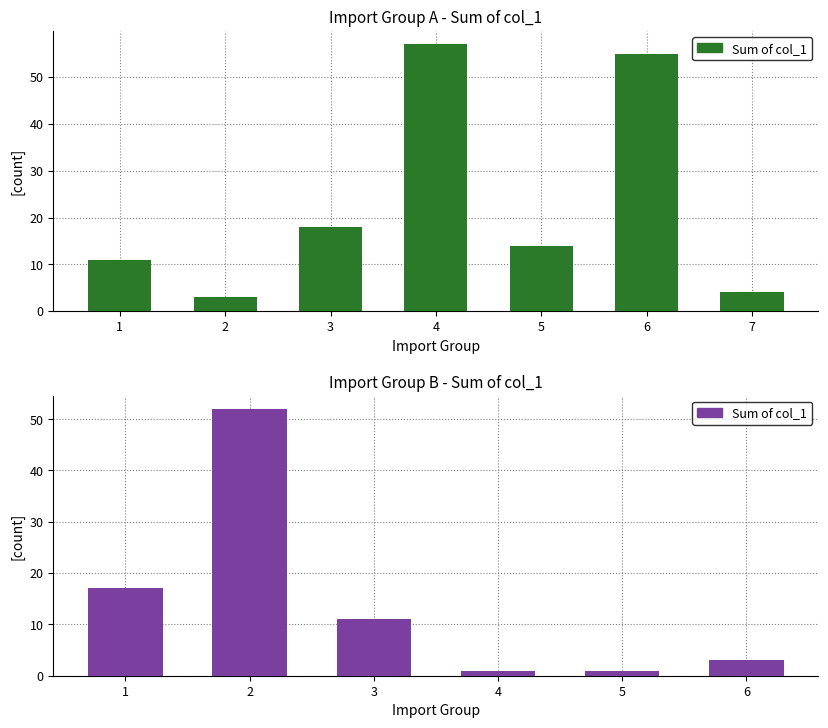

How many values are below 11?

3